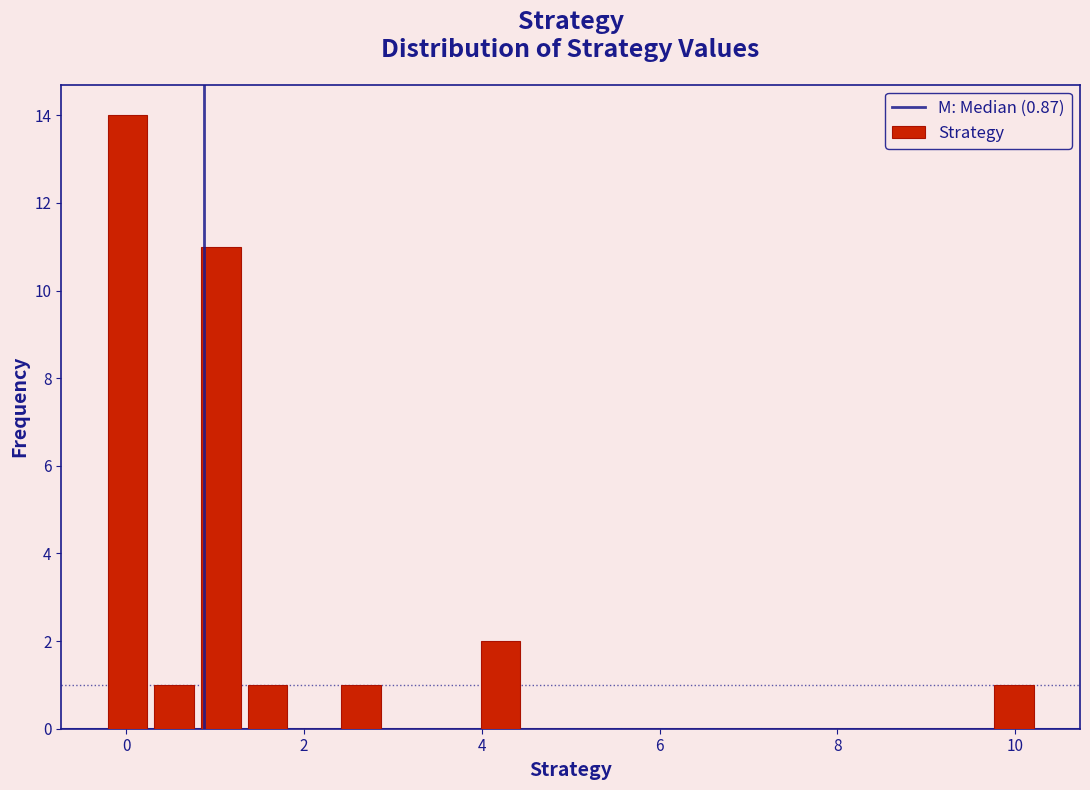

Around what value on the x-axis is the tallest bar? Give the approximate position of its centre, as read against the axis.

0.0